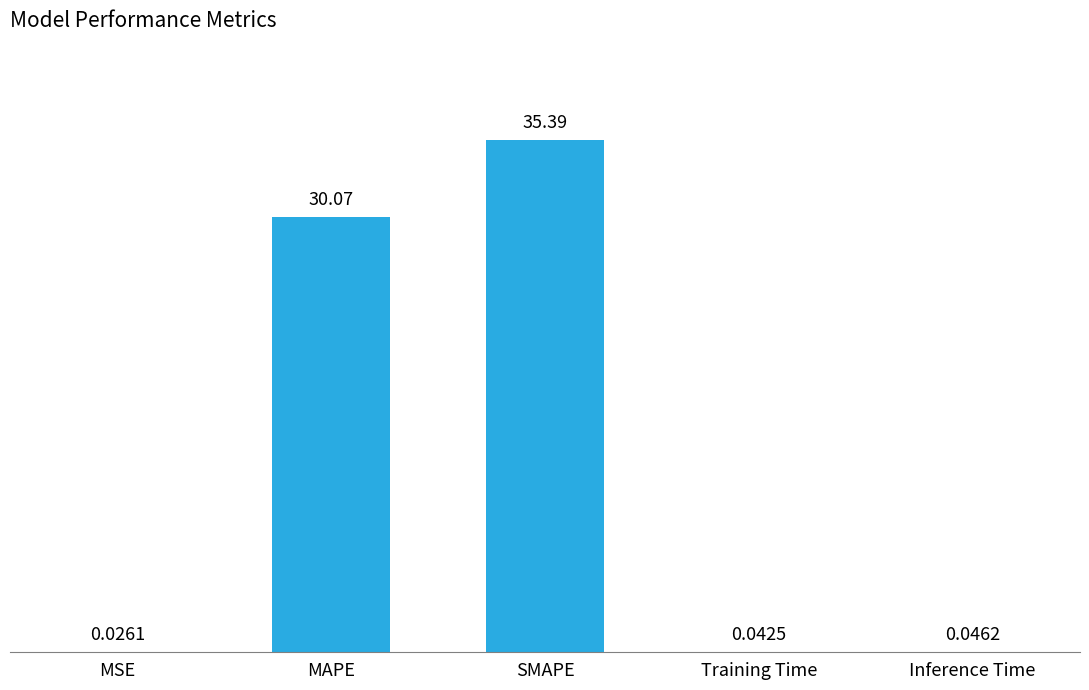

What is the sum of all values?

65.6